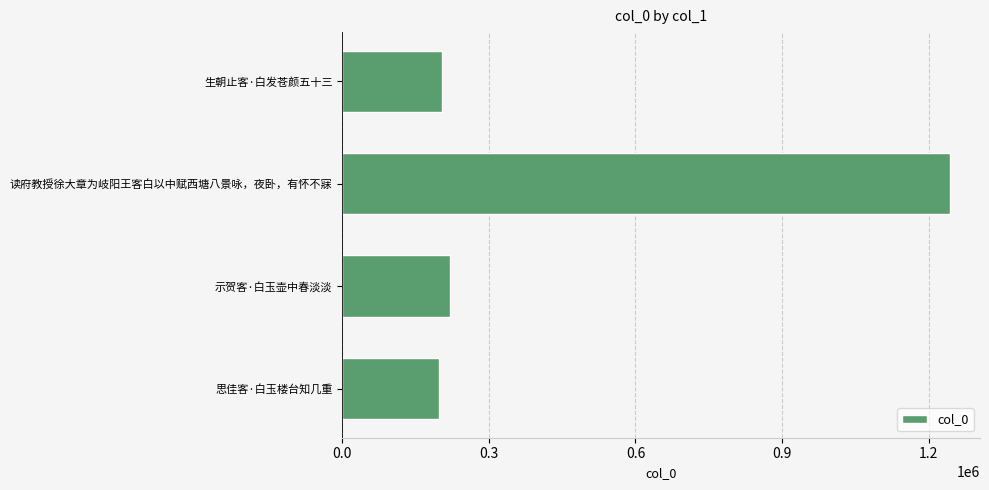

How many values are below 219420?

2